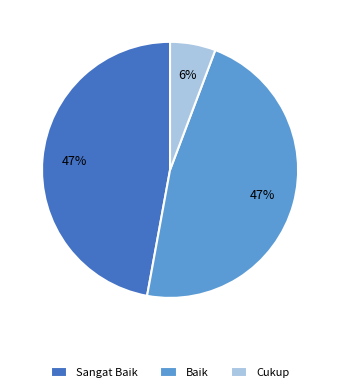

What percentage is the Sangat Baik slice, to the nearest percent?

47%